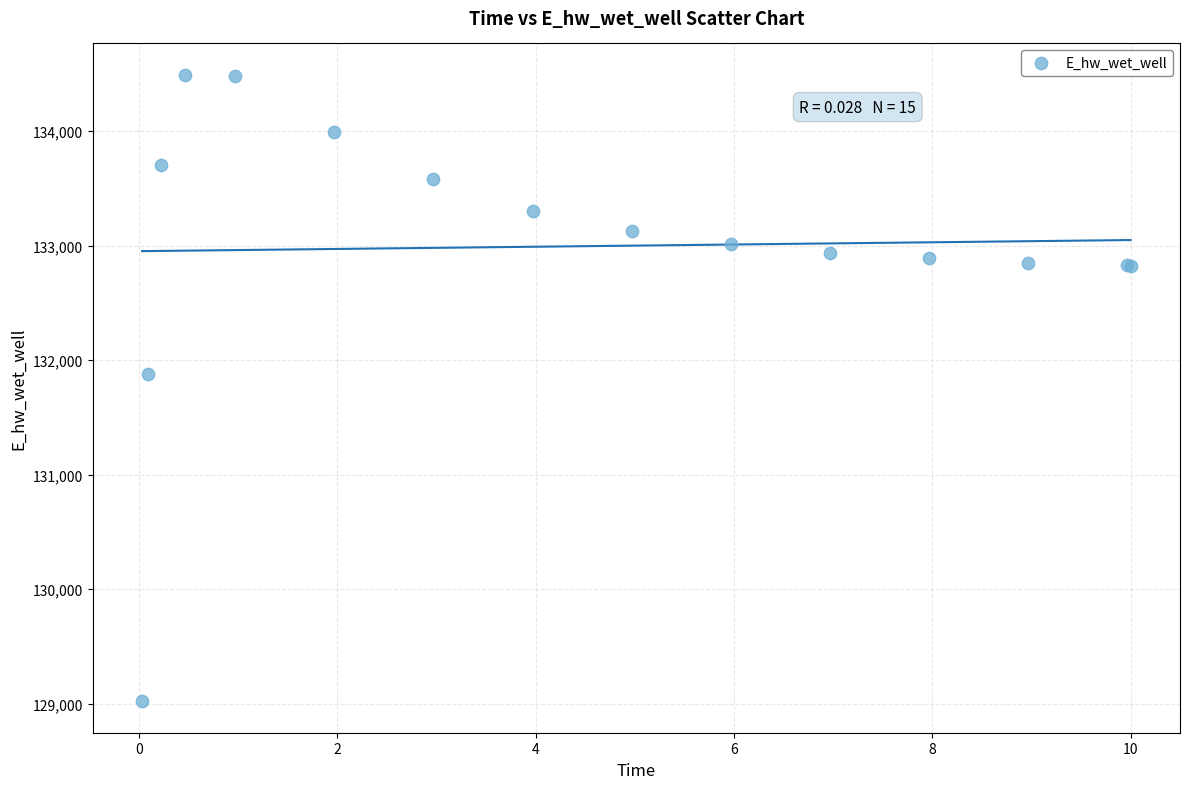

What Y value in the scatter plot is closest to 131755?

131873.7